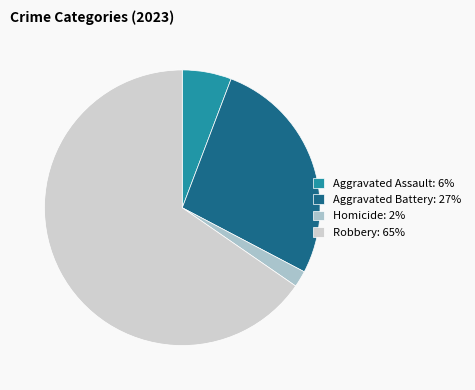

What is the largest slice in the pie chart?

Robbery: 65%